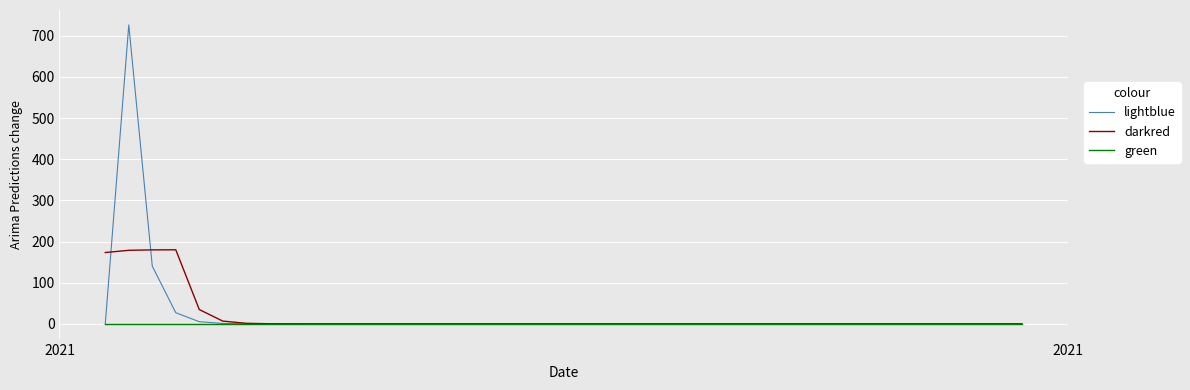

Which series has the widest spread of values?

lightblue